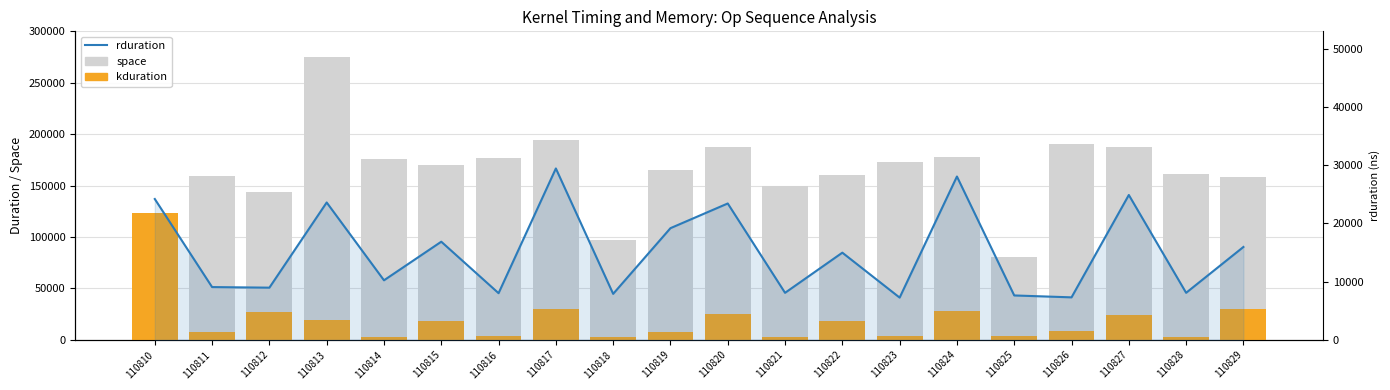

At 110828, list the series in order from smallest to largest.

kduration, rduration, space